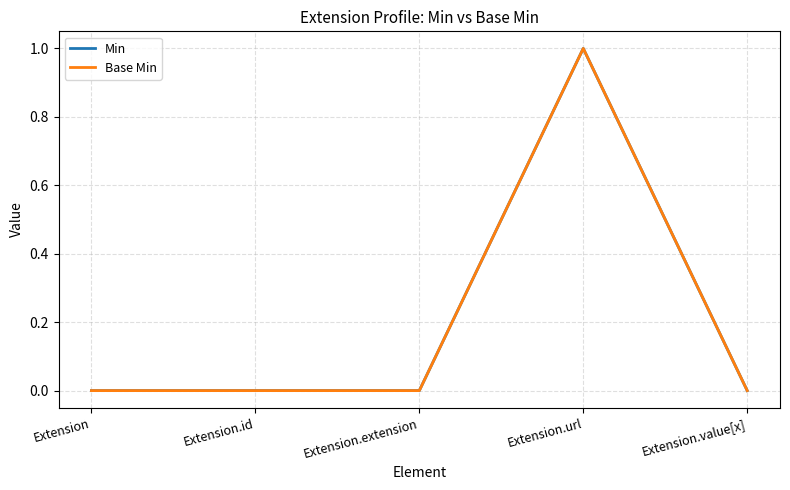

Which label corresponds to the largest value in the chart?

Extension.url